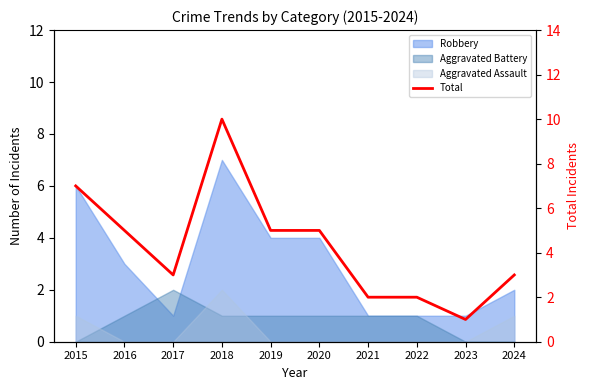

The value at 2018 is 14. True or false?

False